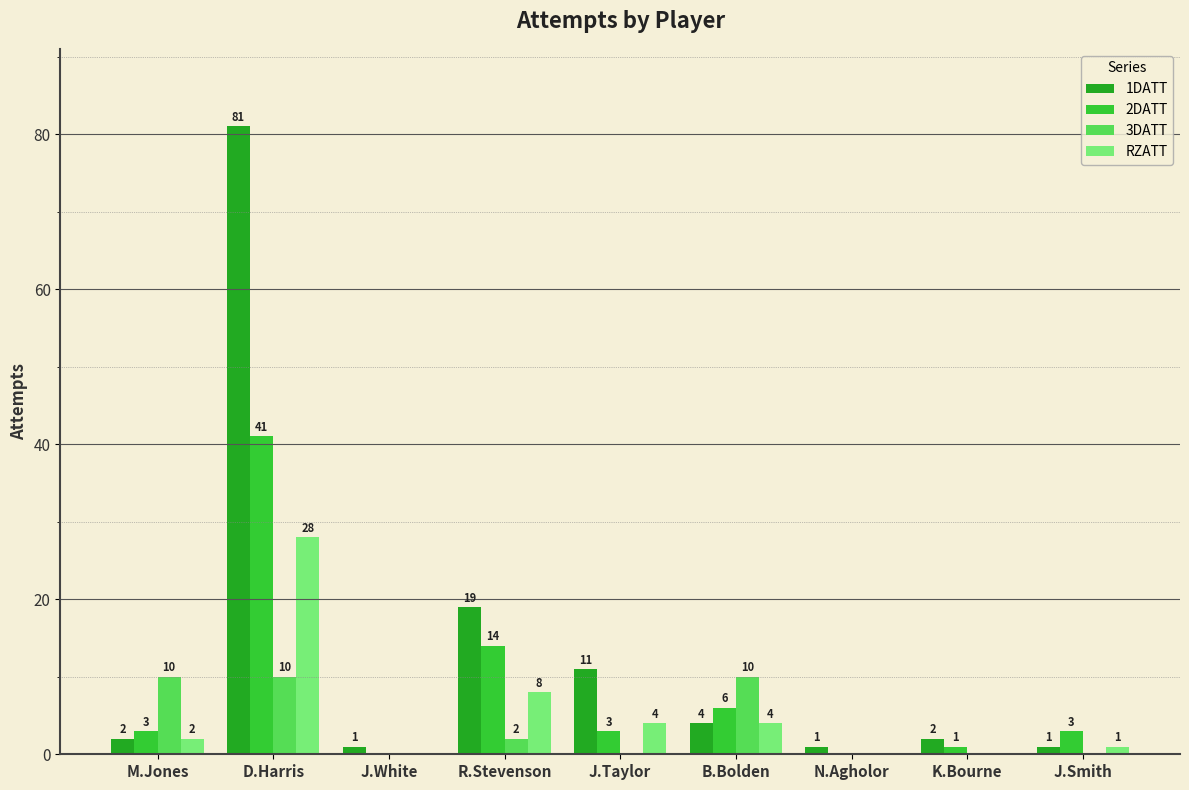

Which series has the largest total across all categories?

1DATT